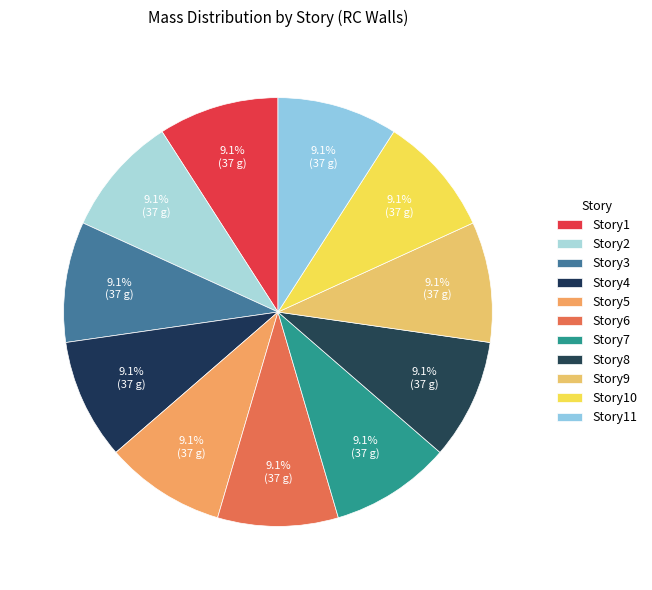

Combined, what portion of the pie is Story8 and Story2?

18.2%